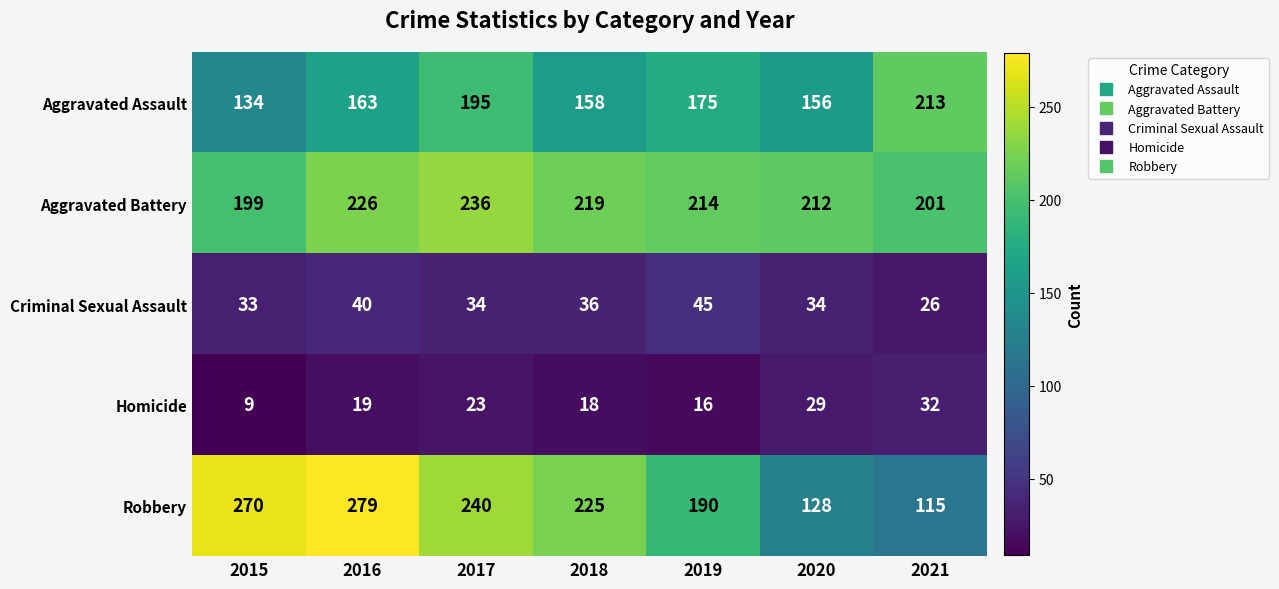

What is the sum of all Aggravated Assault values?

1194